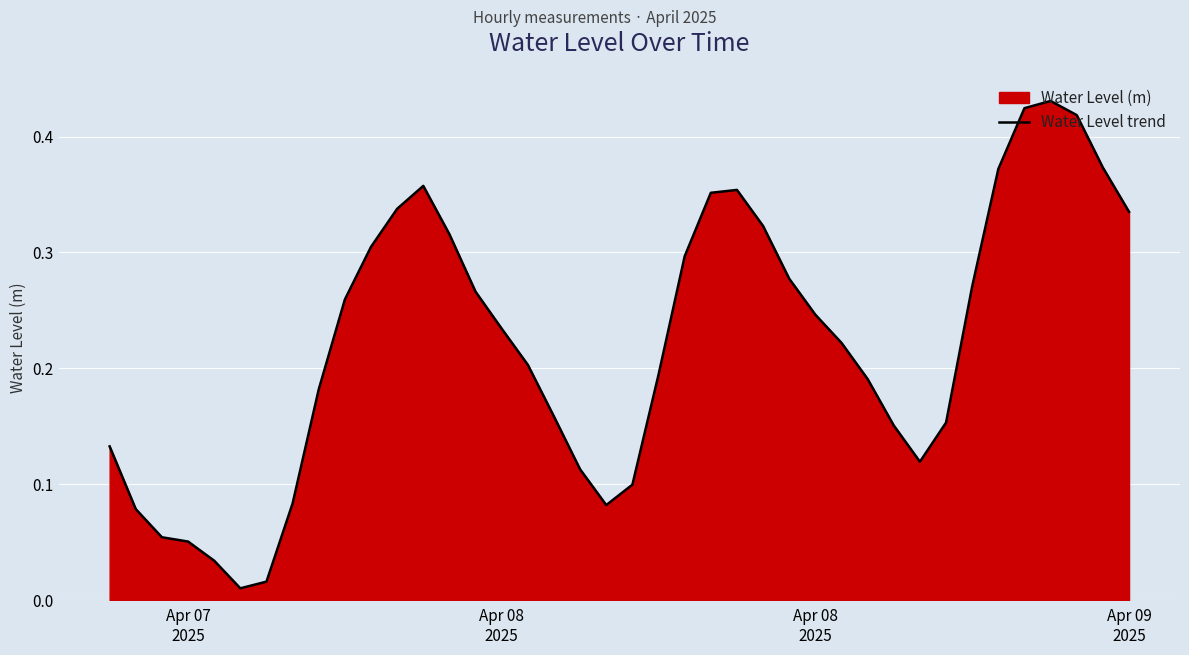

How many points are higher than both their immediate neighbors (excluding endpoints)?

3